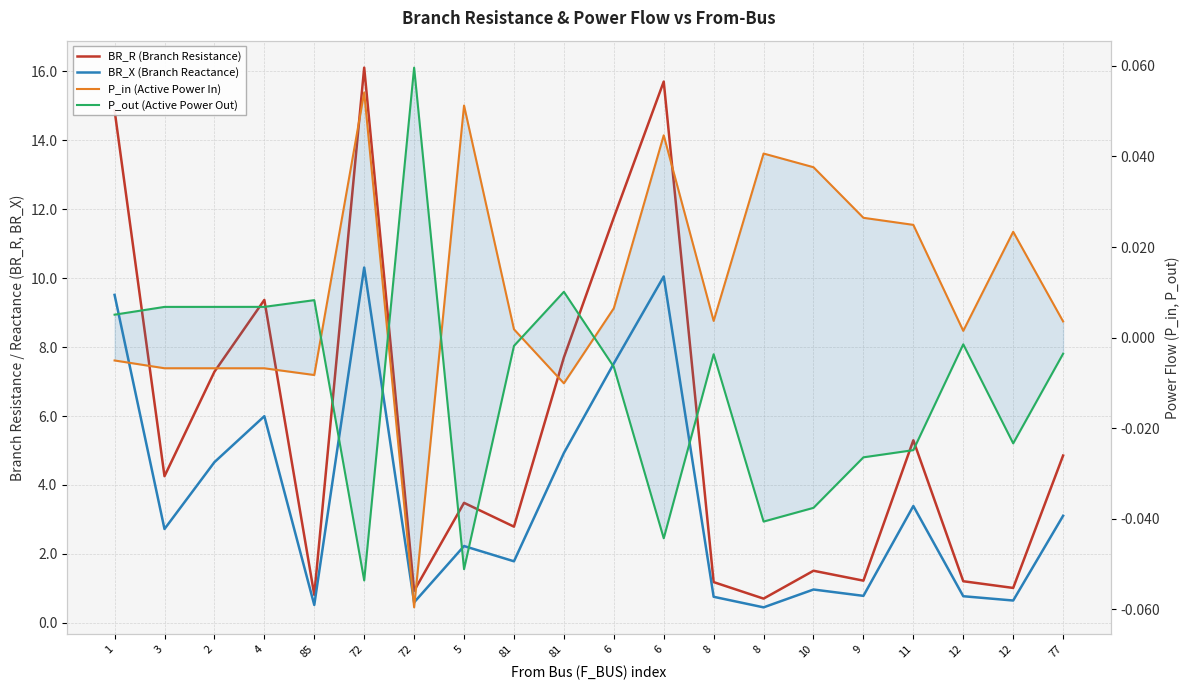

What is the label of the 14th point from the left?

8